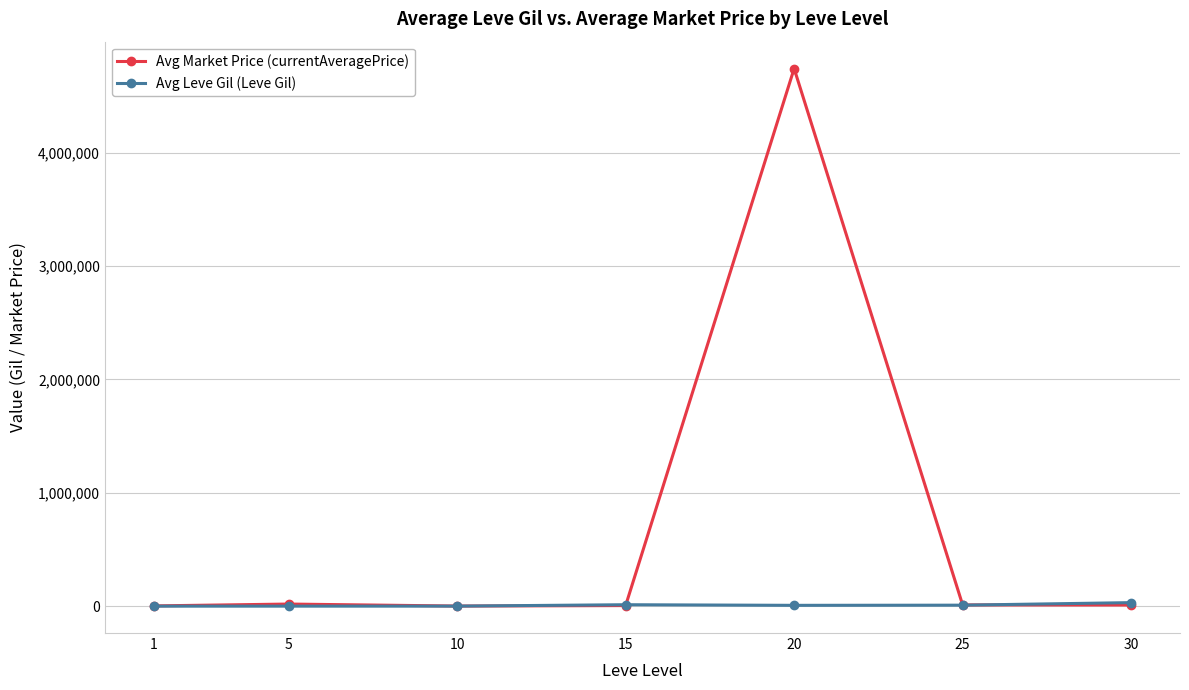

Which series has the widest spread of values?

Avg Market Price (currentAveragePrice)